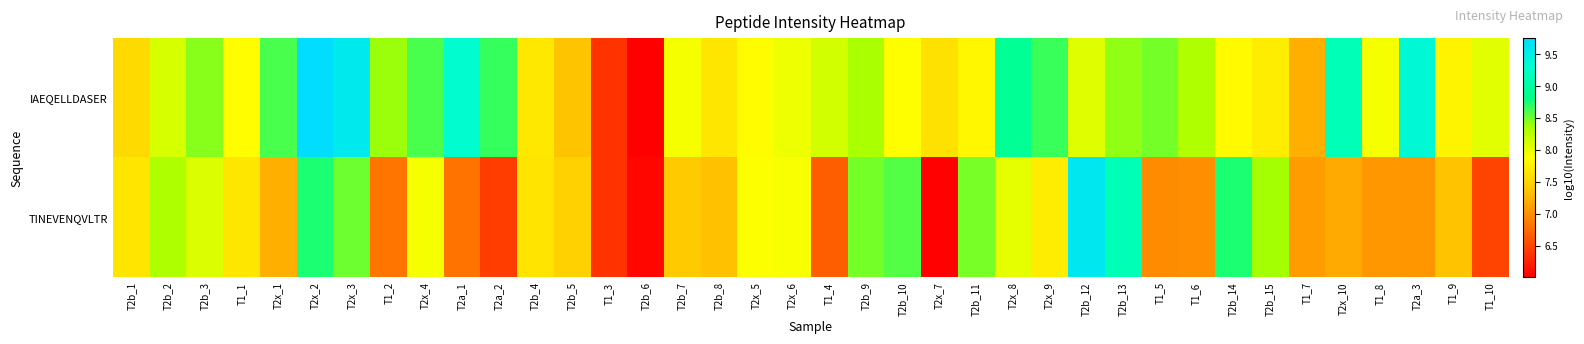

Rank the series by their maximum value, from highest to lowest.

IAEQELLDASER, TINEVENQVLTR